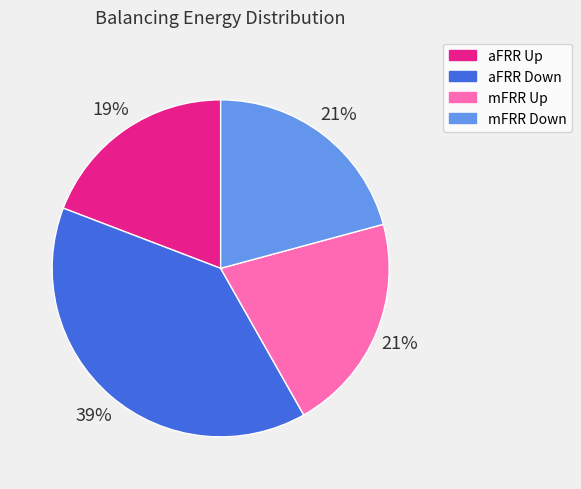

Does any single category account for the majority?

No